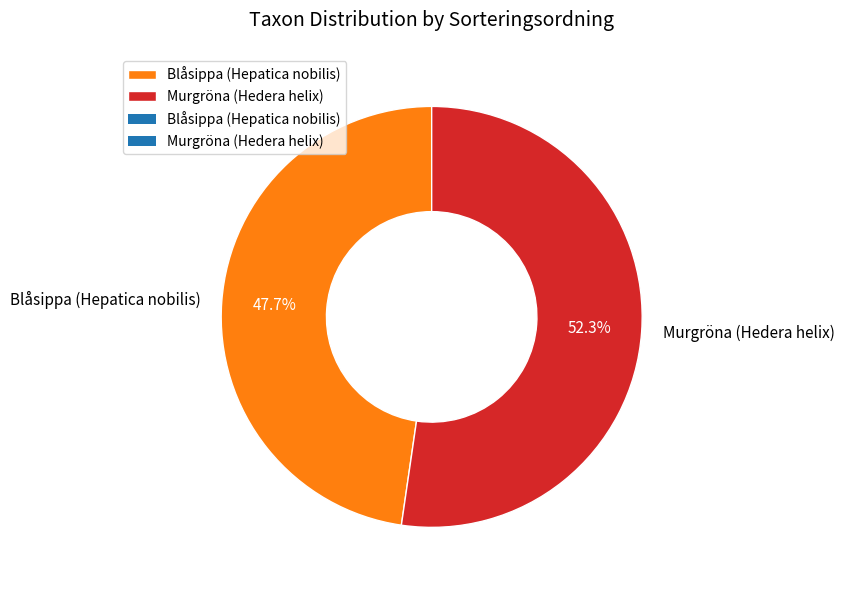

Which category has the biggest portion of the pie?

Murgröna (Hedera helix)